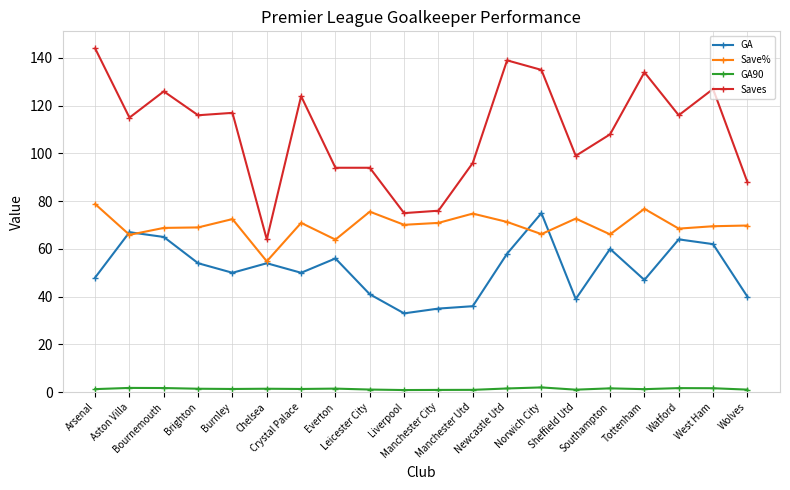

What is the sum of the GA values at Burnley and Aston Villa?

117.0